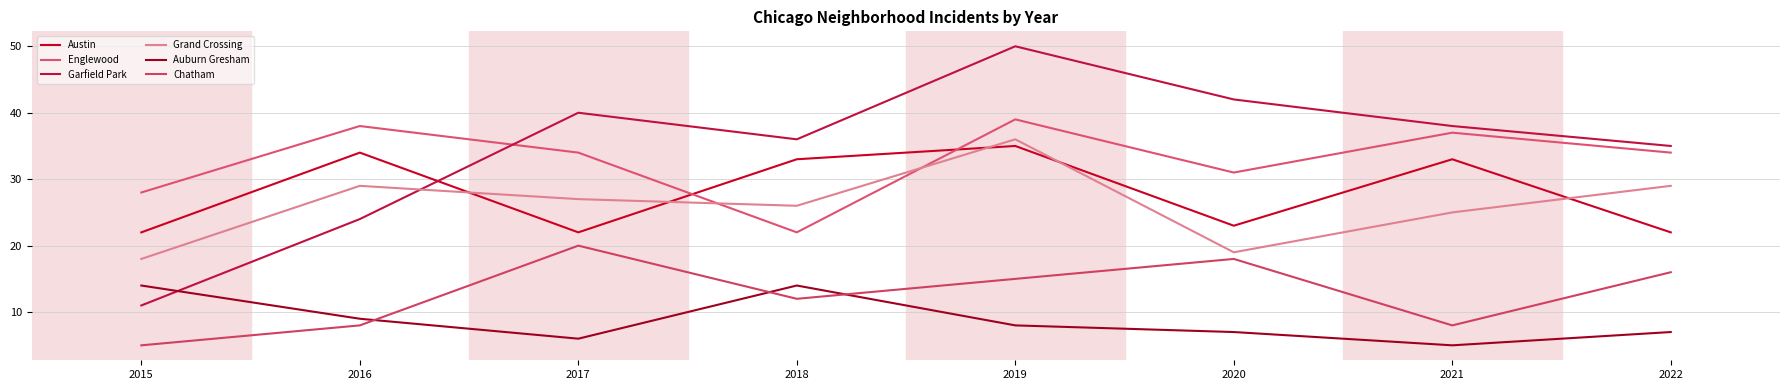

List the labels in order of Grand Crossing value, smallest first.

2015, 2020, 2021, 2018, 2017, 2016, 2022, 2019